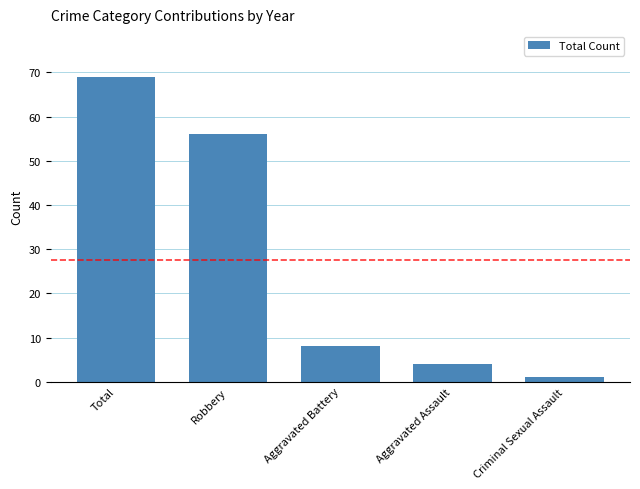

What is the difference between the maximum and minimum values?

68